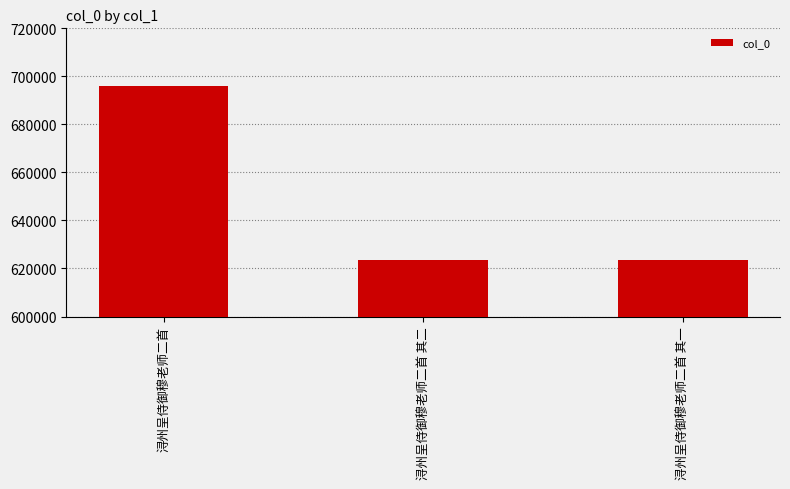

The chart shows a value of 860389 at 浔州呈侍御穆老师二首 其一. True or false?

False